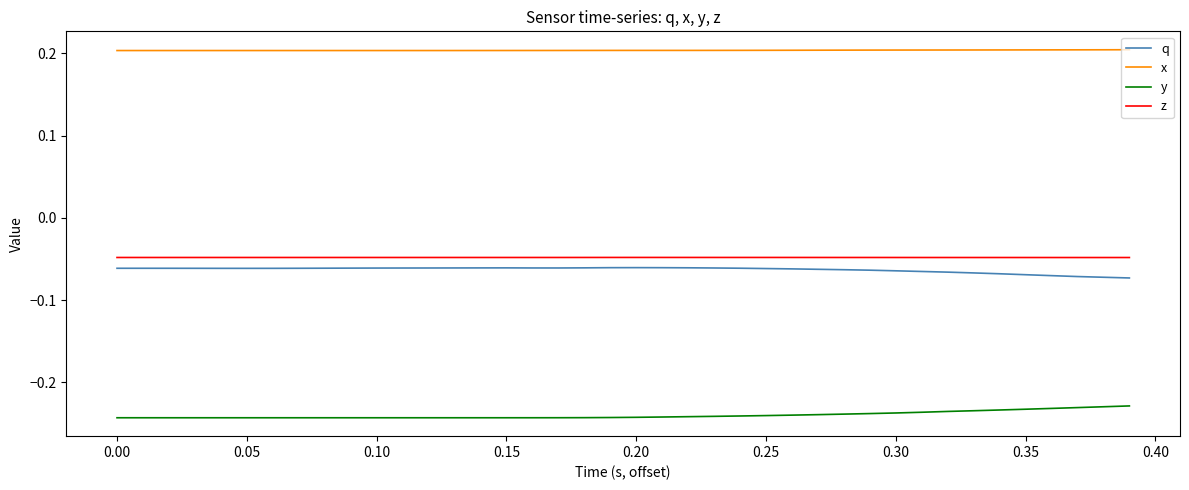

Does the chart display data point markers on the line(s)?

No